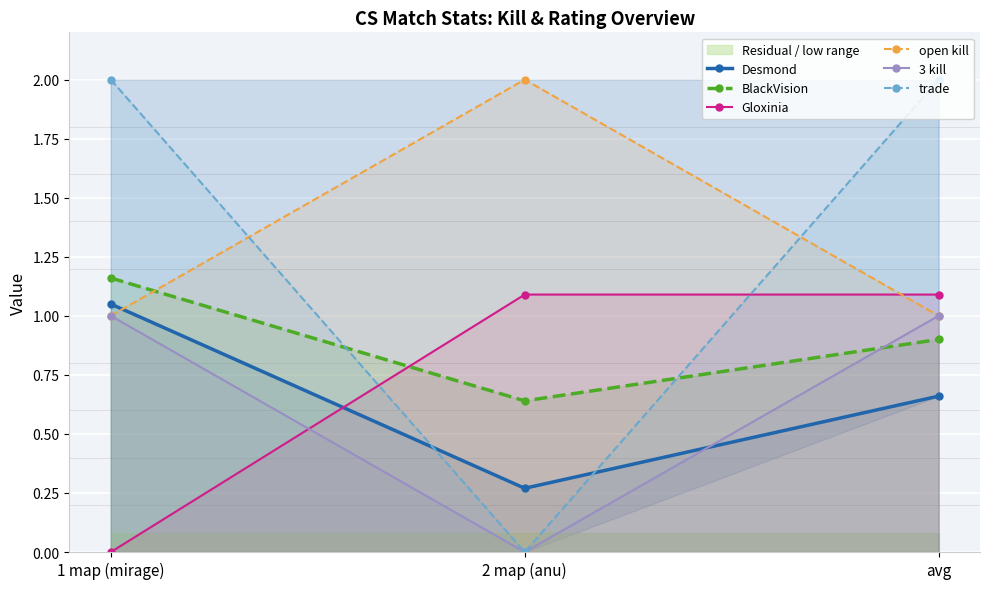

At how many categories does at least one series exceed 0?

3